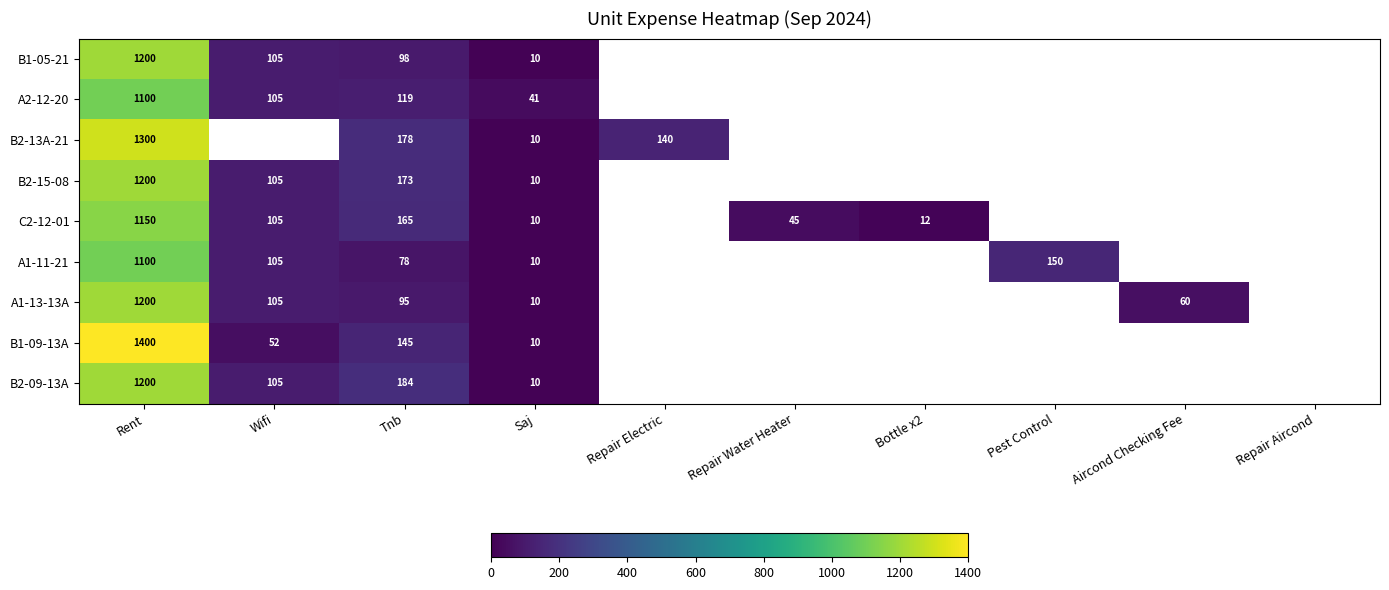

Is it true that B2-13A-21 equals 14 at Saj?

False